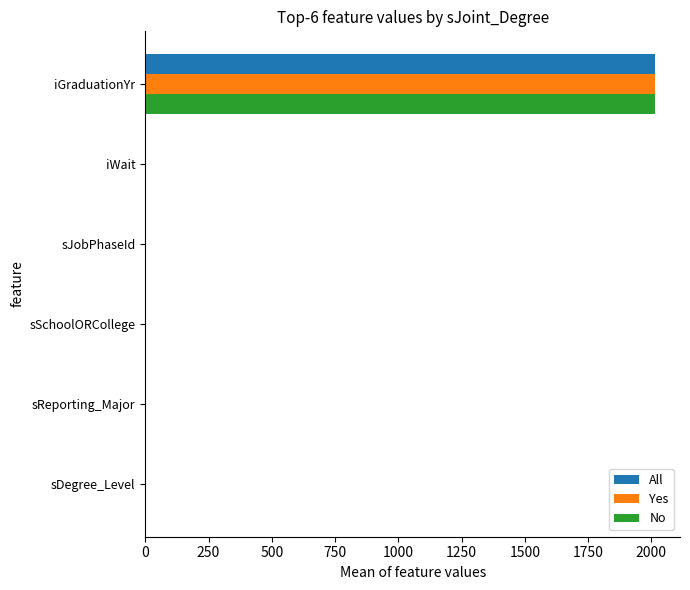

Count the number of data series in this chart.

3